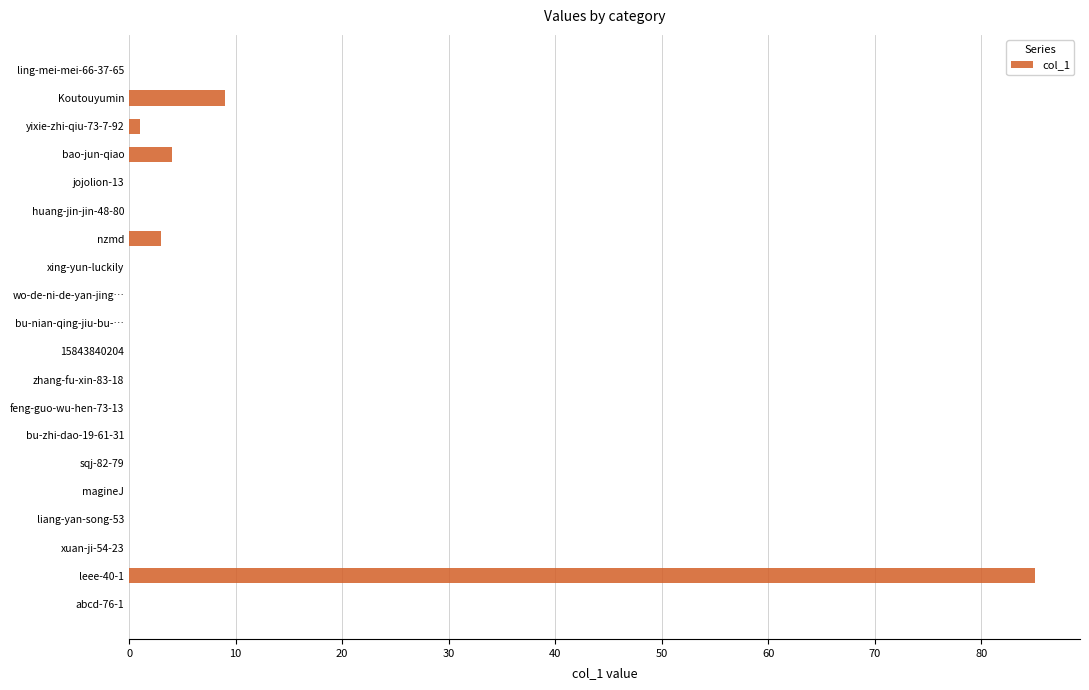

Where is the data nearest to the value 42?

Koutouyumin